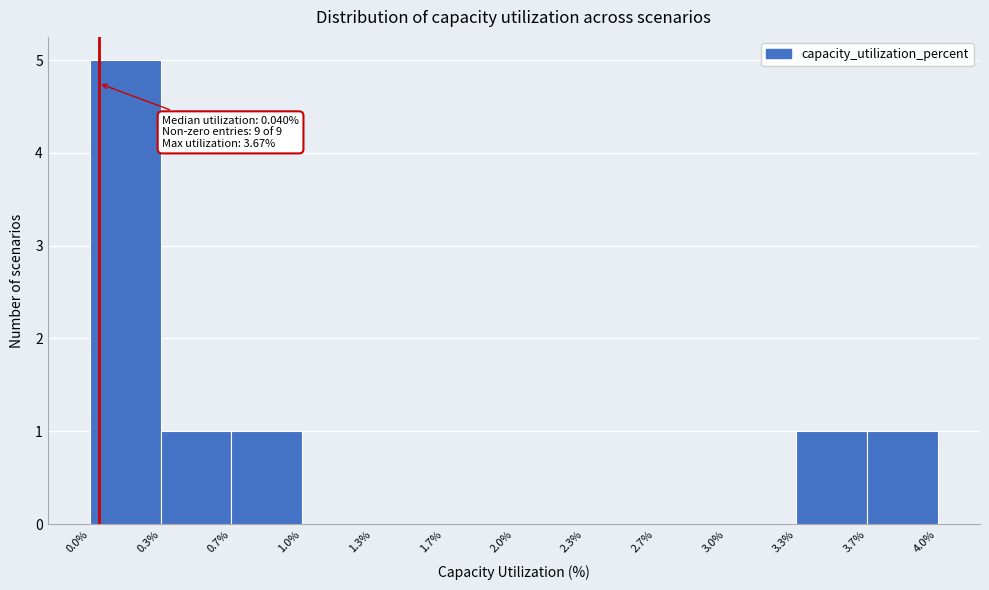

Which range on the x-axis has the tallest bar?

0.0% to 0.3%